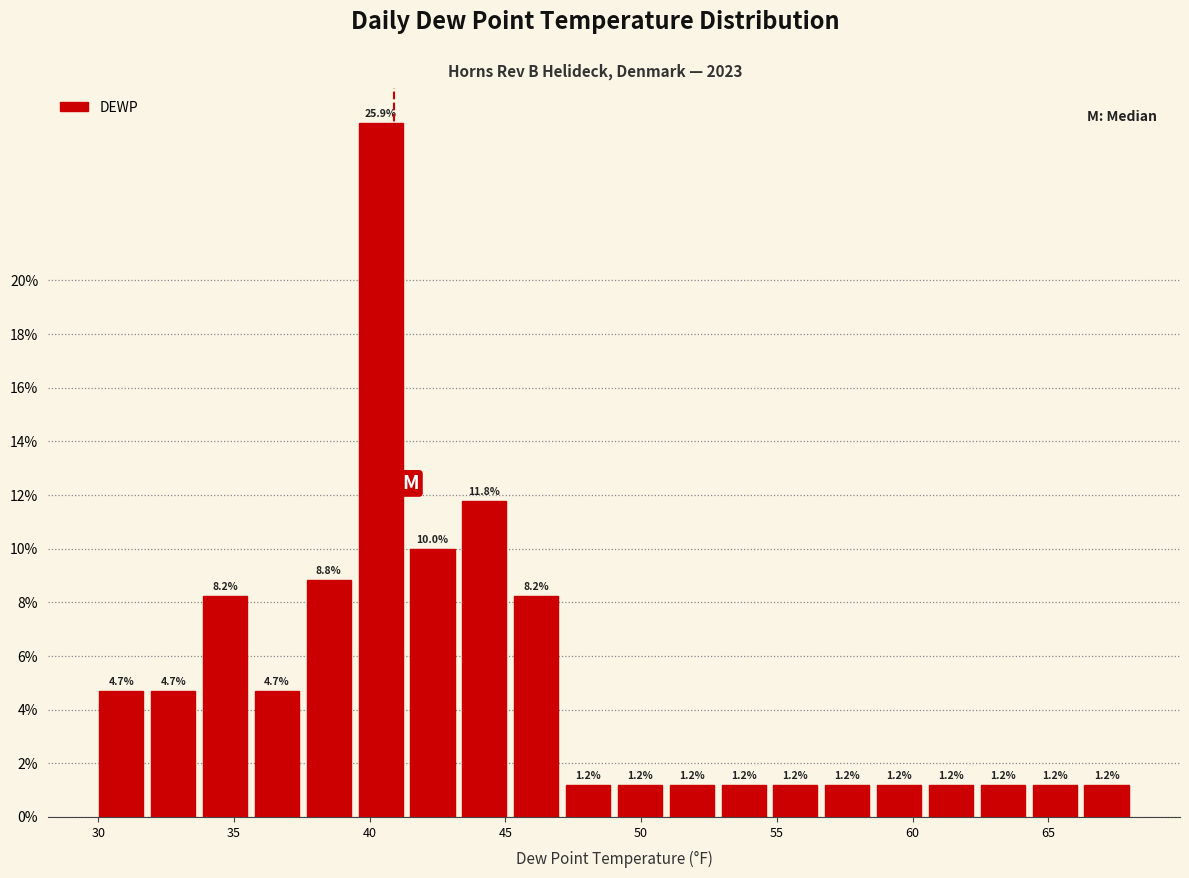

Read against the x-axis, roughly where is the centre of the tallest bar?

40.5